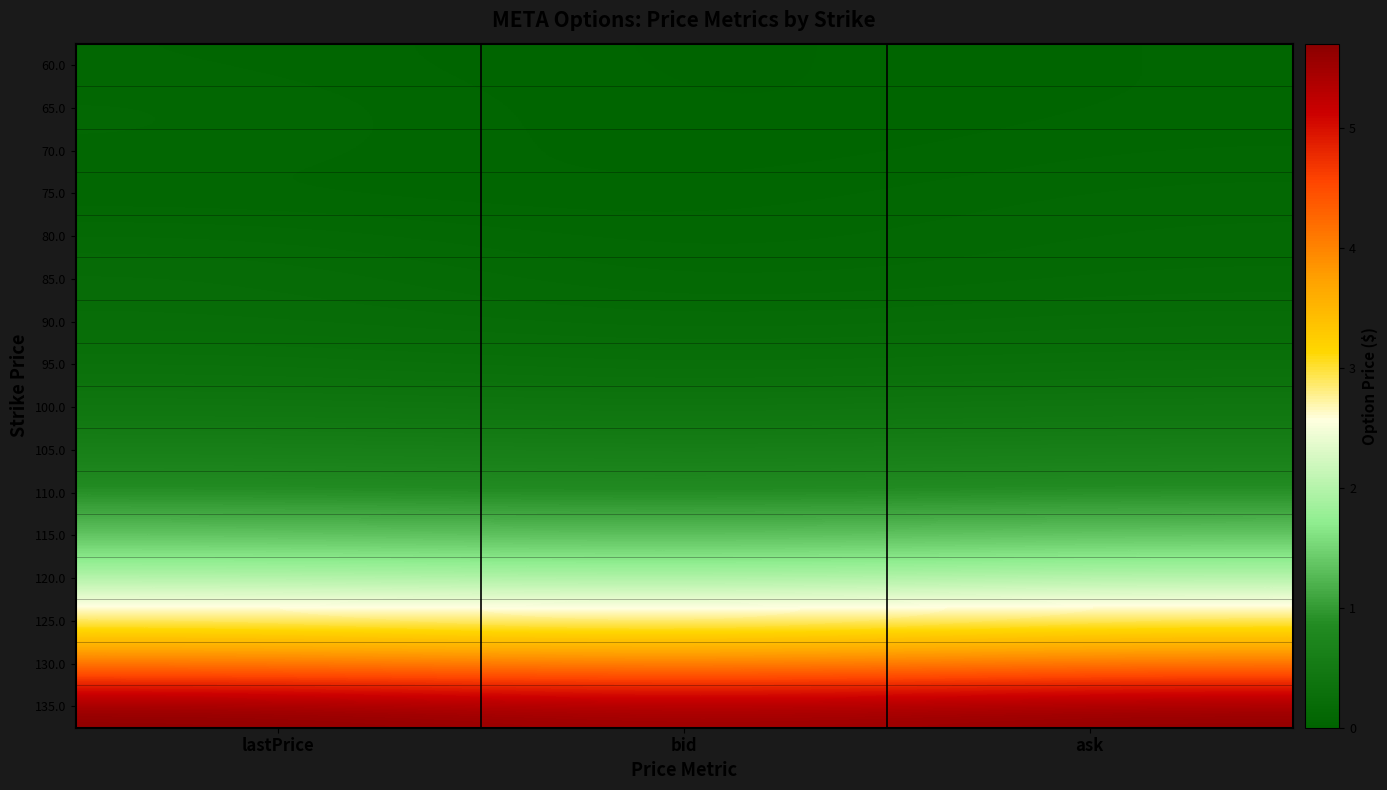

Reading right to left, what are all the values shown in this chart?

60.0: ask=0.1	bid=0.0	lastPrice=0.1
65.0: ask=0.1	bid=0.0	lastPrice=0.1
70.0: ask=0.1	bid=0.0	lastPrice=0.1
75.0: ask=0.1	bid=0.0	lastPrice=0.1
80.0: ask=0.1	bid=0.1	lastPrice=0.1
85.0: ask=0.1	bid=0.1	lastPrice=0.2
90.0: ask=0.2	bid=0.1	lastPrice=0.2
95.0: ask=0.3	bid=0.2	lastPrice=0.3
100.0: ask=0.4	bid=0.4	lastPrice=0.4
105.0: ask=0.6	bid=0.6	lastPrice=0.6
110.0: ask=0.9	bid=0.8	lastPrice=0.9
115.0: ask=1.4	bid=1.3	lastPrice=1.3
120.0: ask=2.0	bid=1.9	lastPrice=2.0
125.0: ask=2.9	bid=2.8	lastPrice=2.9
130.0: ask=4.1	bid=4.0	lastPrice=4.1
135.0: ask=5.7	bid=5.5	lastPrice=5.7